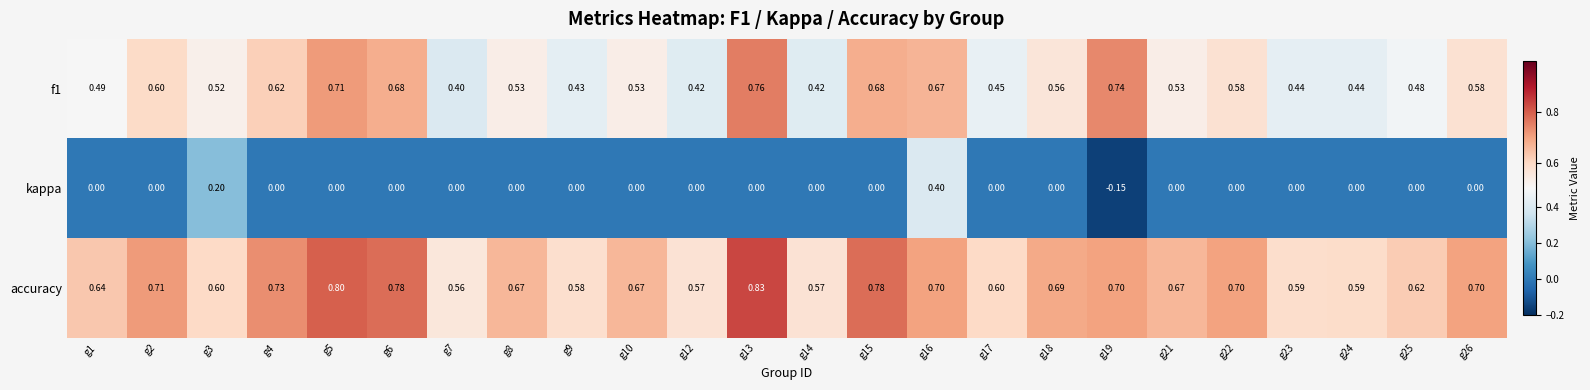

Which series has the largest total across all categories?

accuracy